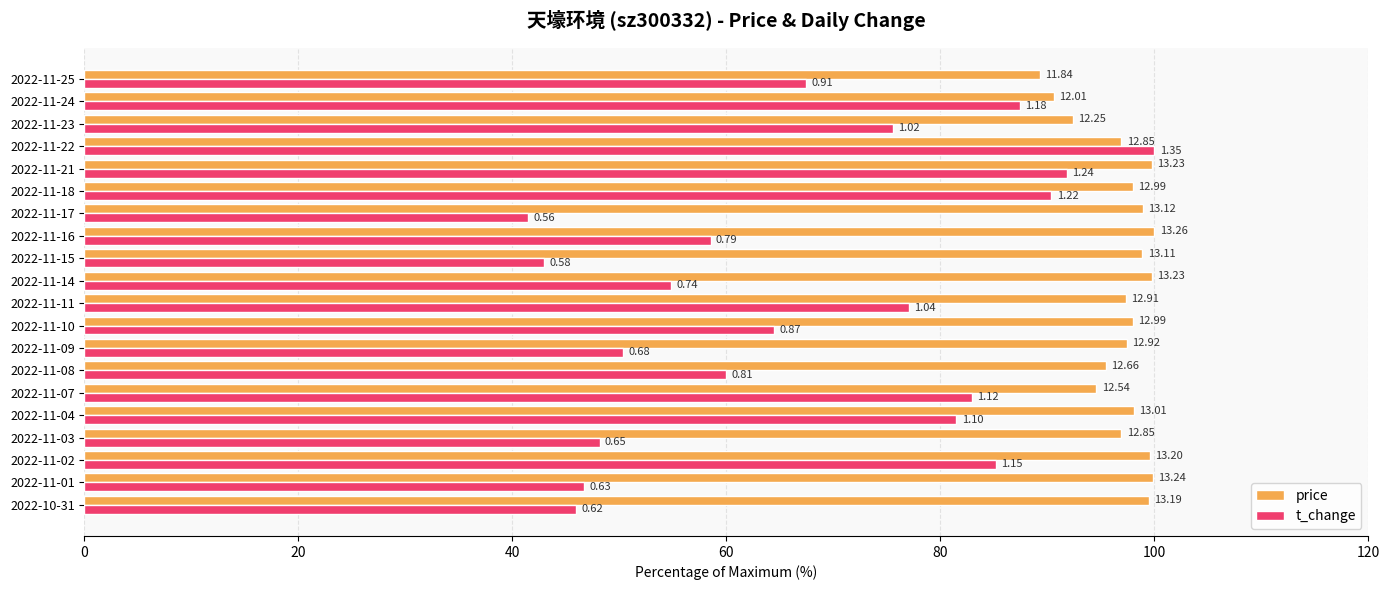

List the series in order of their peak value, highest first.

price, t_change